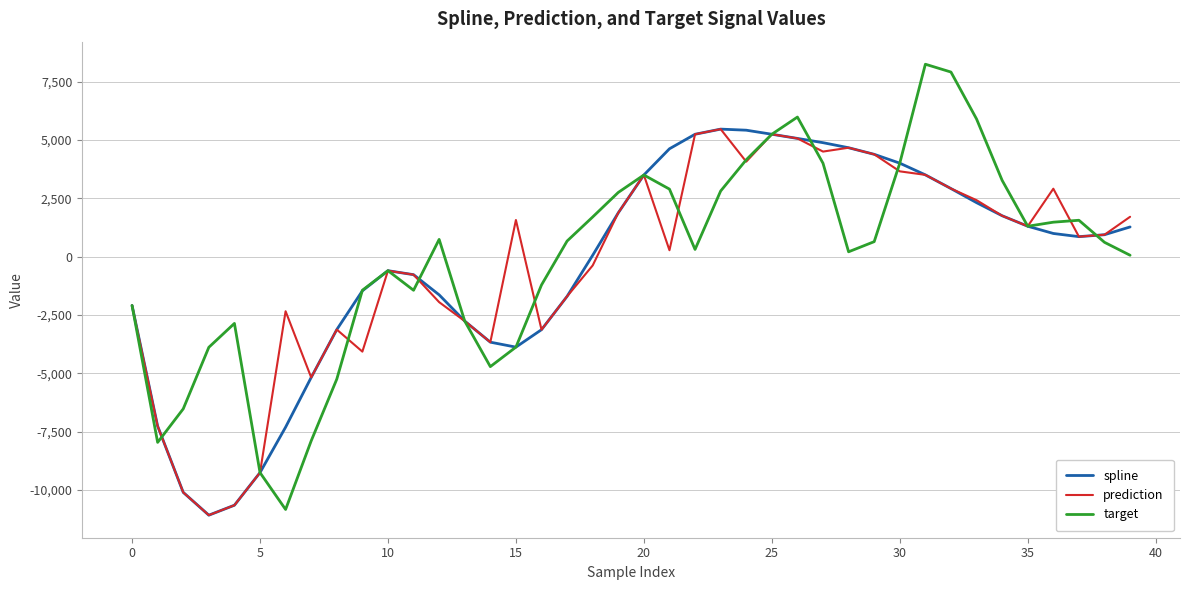

Which series has the widest spread of values?

target